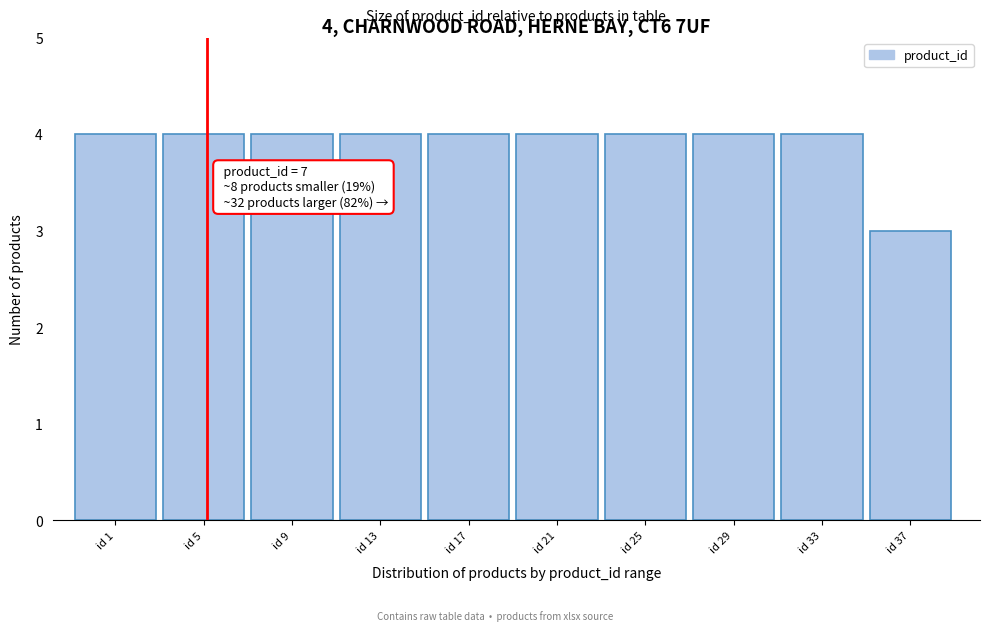

Reading right to left, extract all data points from this chart.

3	4	4	4	4	4	4	4	4	4